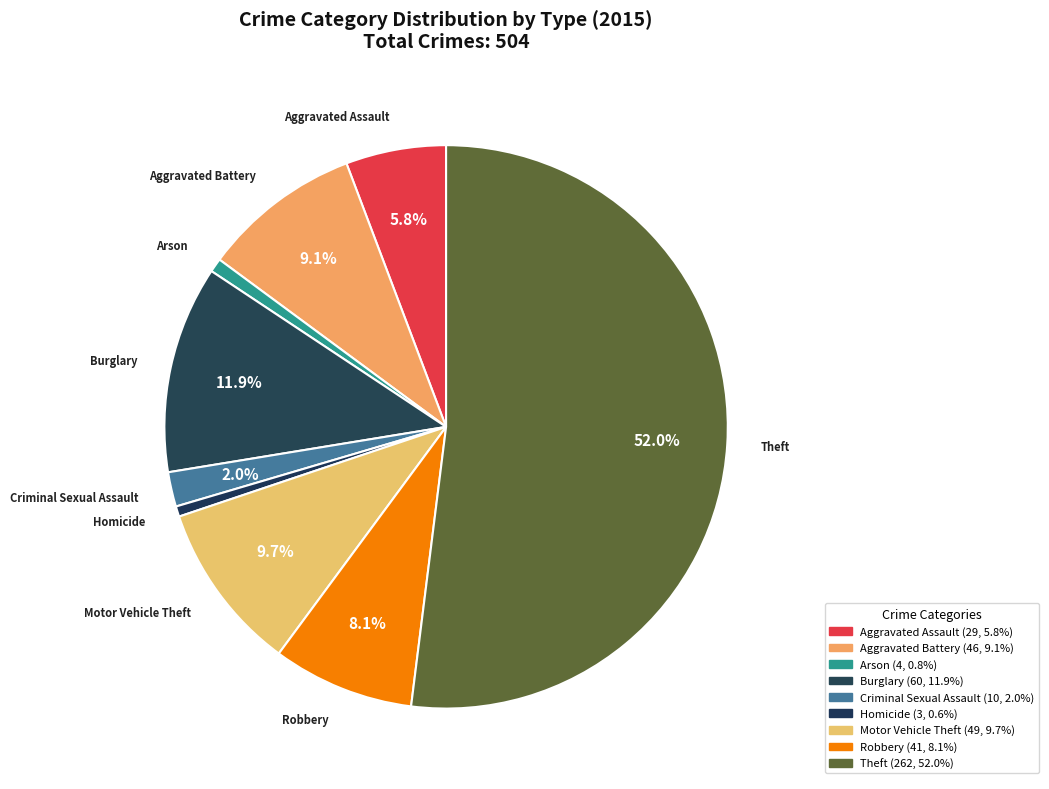

What is the ratio of the value at Theft to the value at Homicide?

87.3